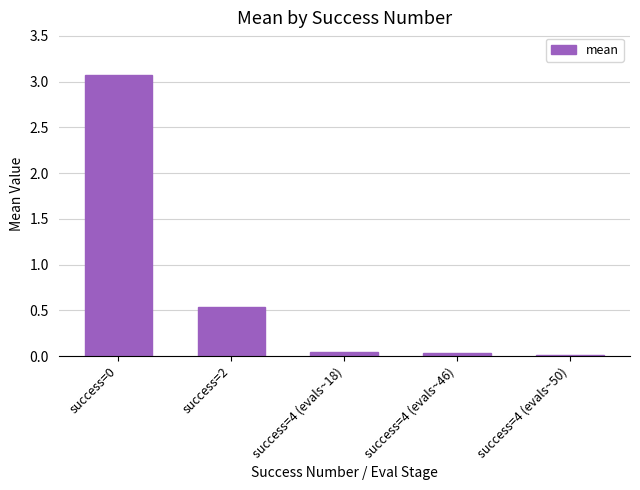

What is the greatest value displayed?

3.1